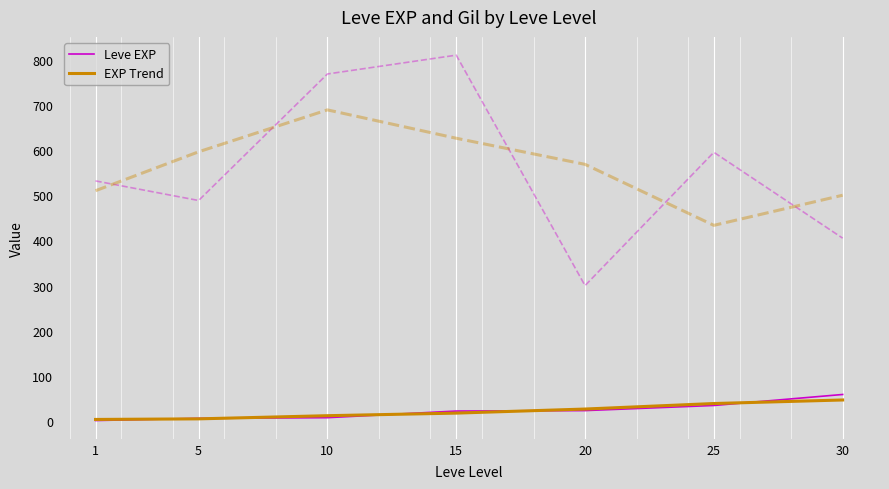

After their last crossing, which series has the higher values: Leve EXP or EXP Trend?

Leve EXP